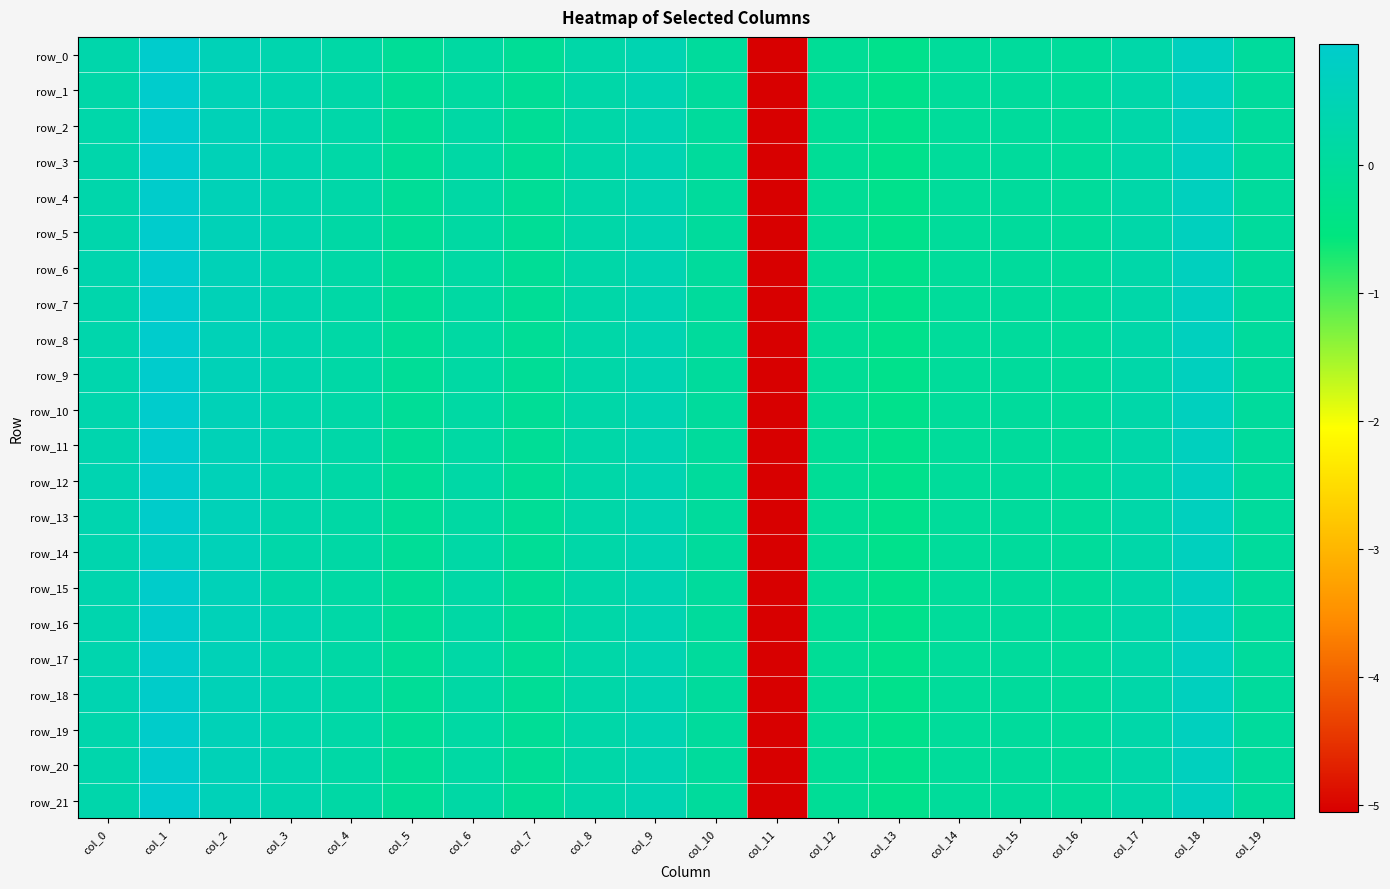

What is the highest value of the row_20 series?

0.9